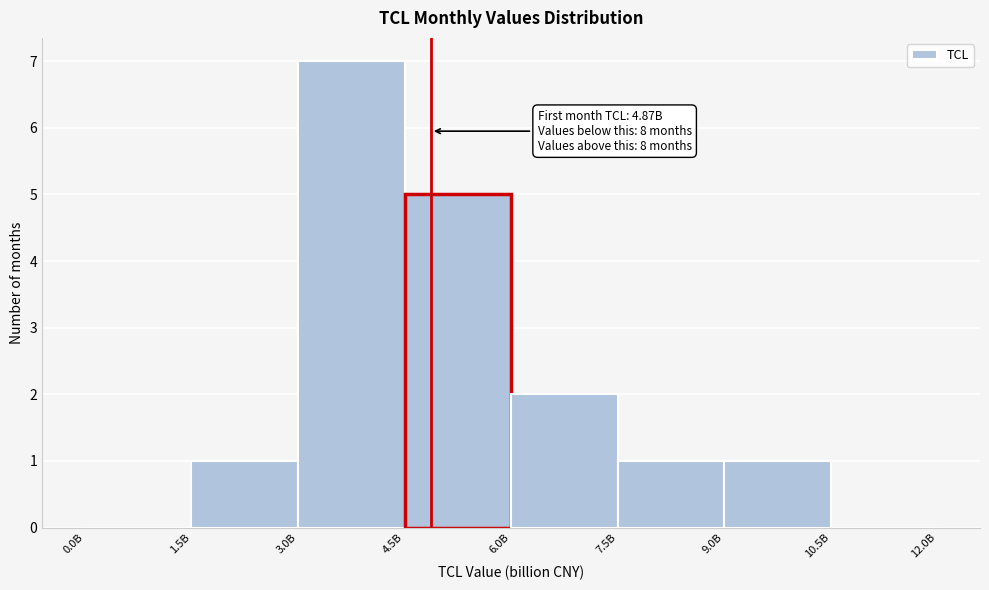

Reading left to right, transcribe all the data shown in this chart.

0.0B=0	1.5B=1	3.0B=7	4.5B=5	6.0B=2	7.5B=1	9.0B=1	10.5B=0